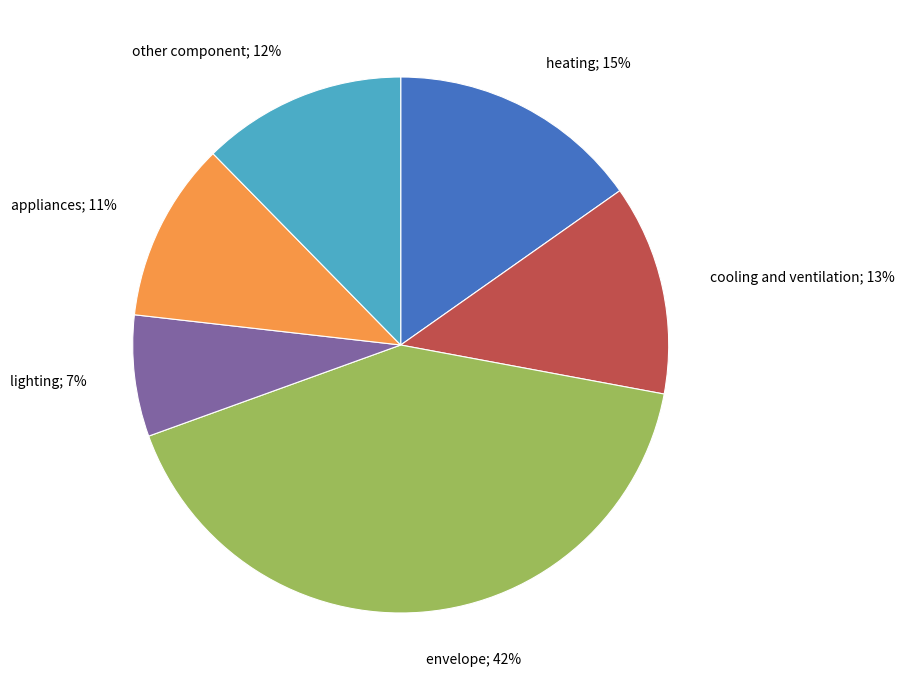

To the nearest percent, what is the average slice percentage?

17%